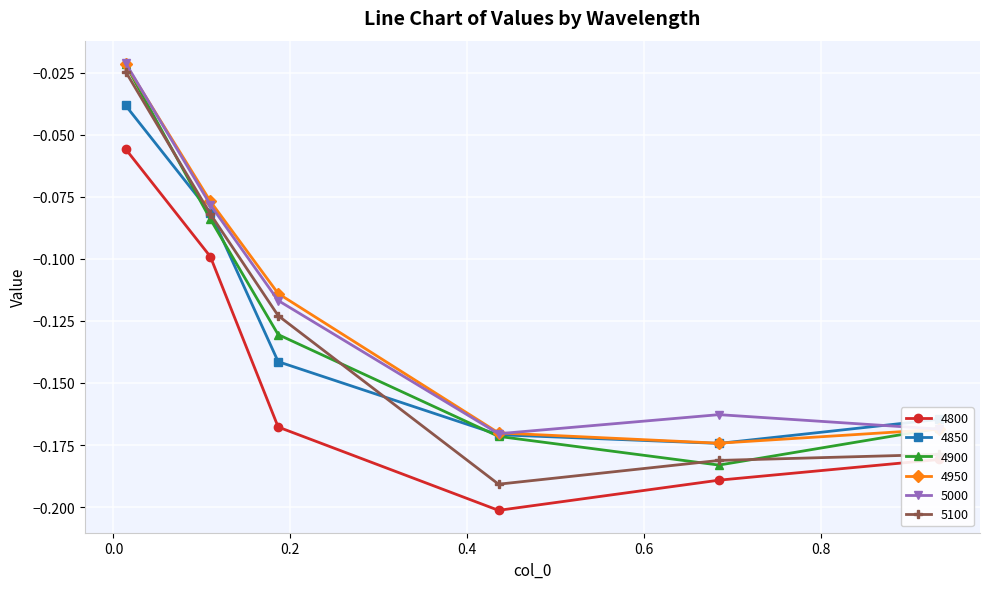

In 4850, how many points are lower than both neighbors (excluding endpoints)?

1